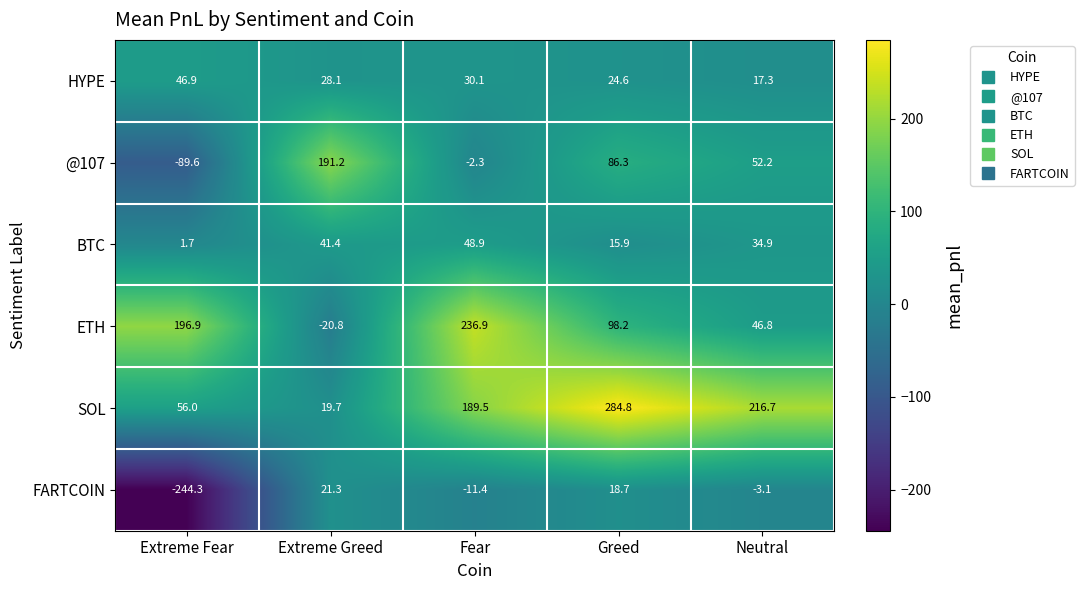

What is the average value of the FARTCOIN series?

-43.8